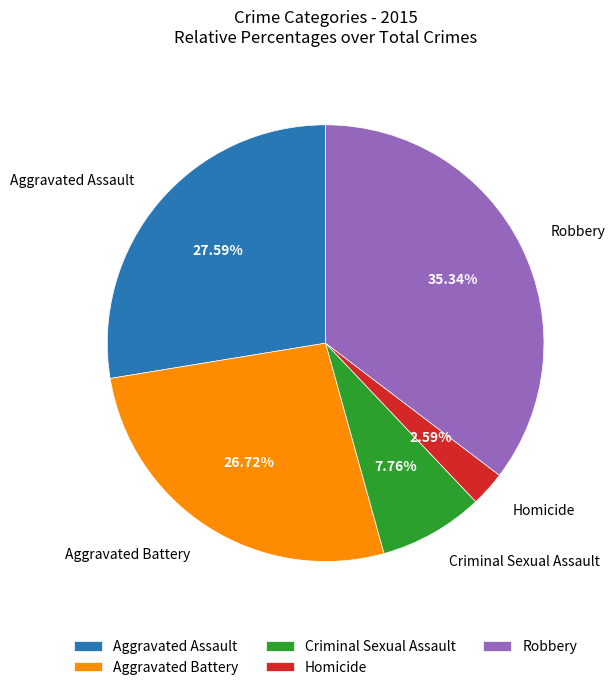

Rank the categories by value from highest to lowest.

Robbery, Aggravated Assault, Aggravated Battery, Criminal Sexual Assault, Homicide